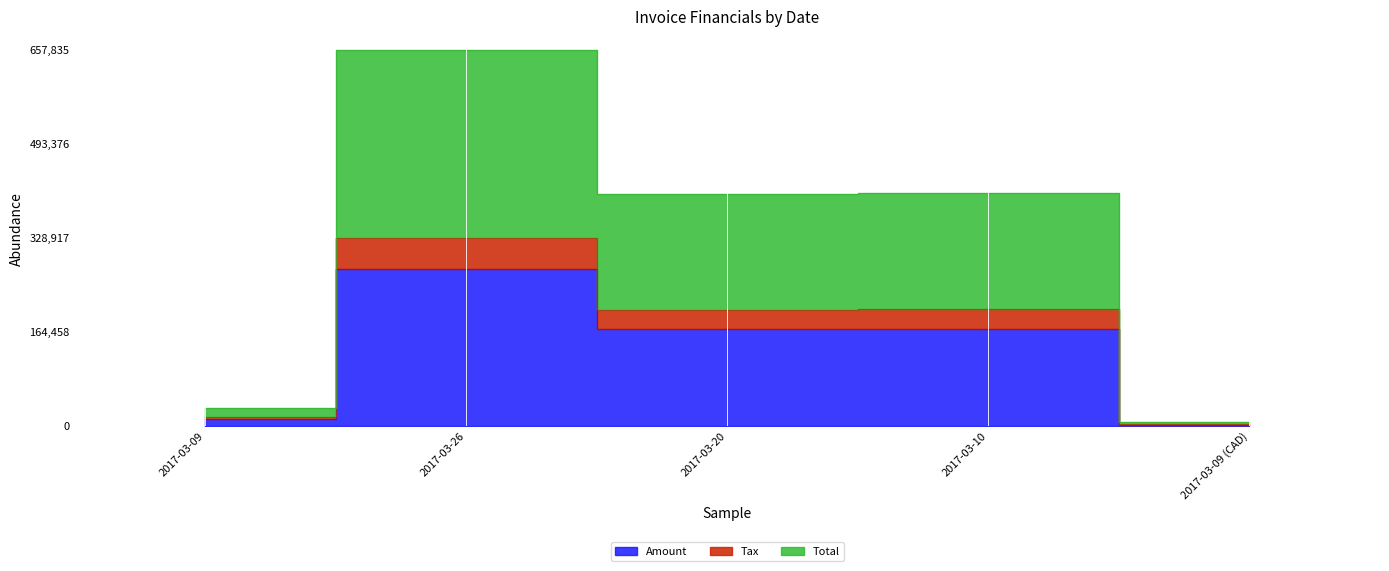

What is the label of the 3rd point from the left?

2017-03-20